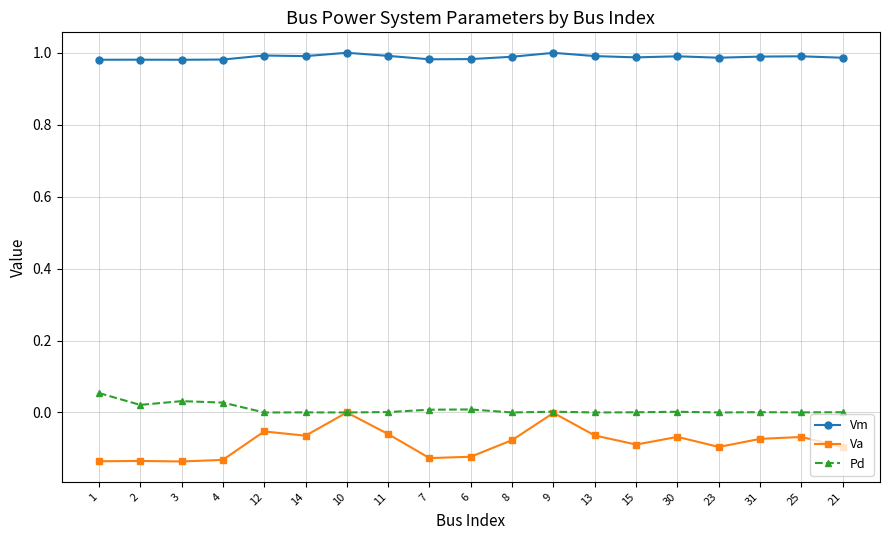

How many distinct data groups are displayed?

3